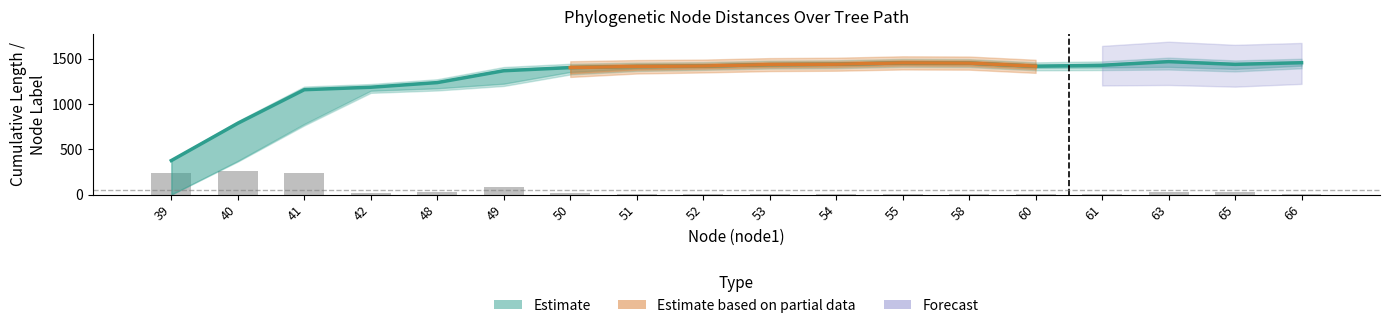

What is the value of the length bar at the 13th from the left?

9.6